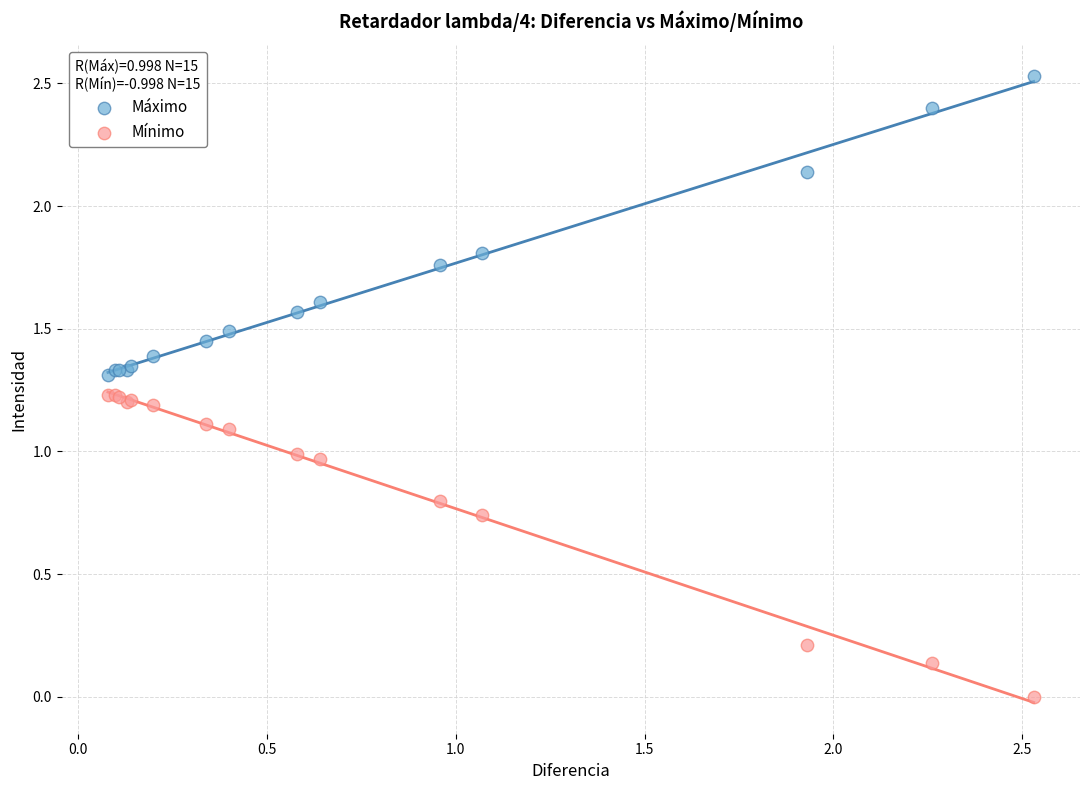

Which series reaches the maximum Y coordinate?

Máximo